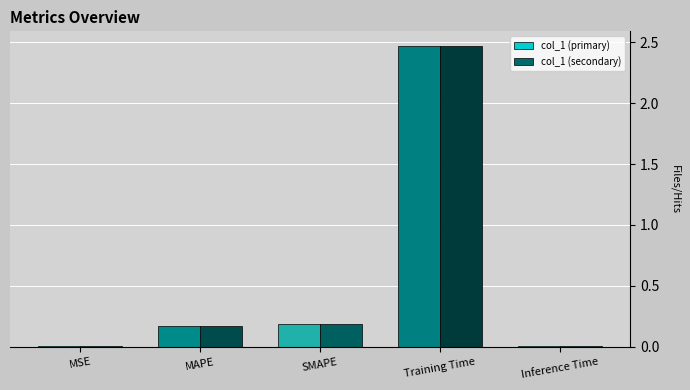

Which category has the highest value in the col_1 (primary) series?

Training Time